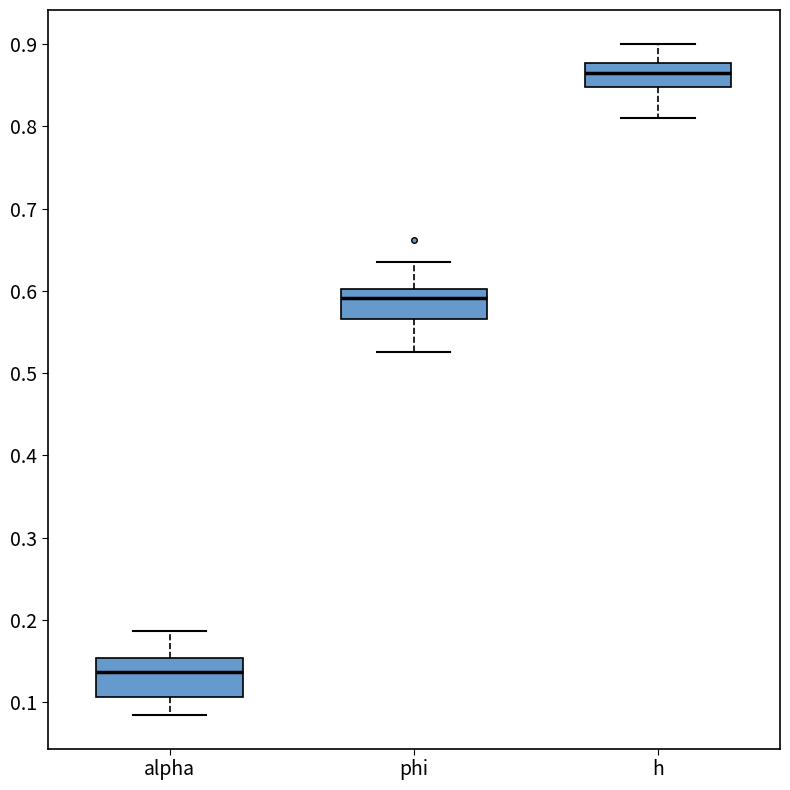

Comparing the boxes themselves (not the whiskers), which one is the tallest?

alpha